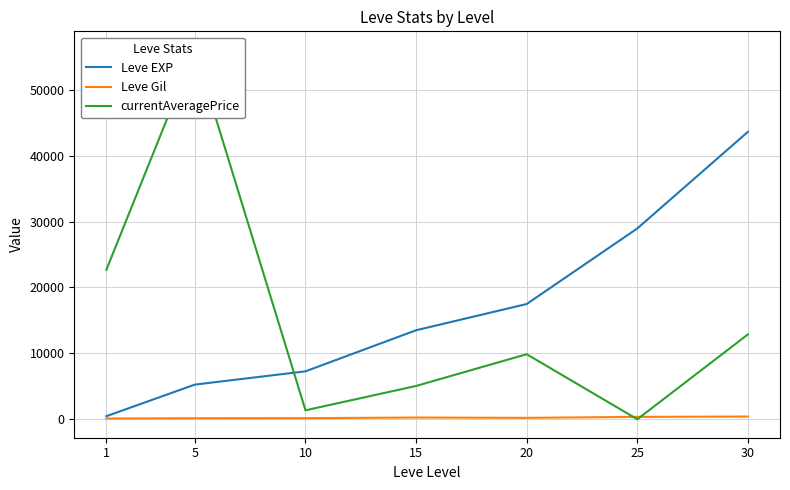

How many values in the Leve Gil series are below 213?

3